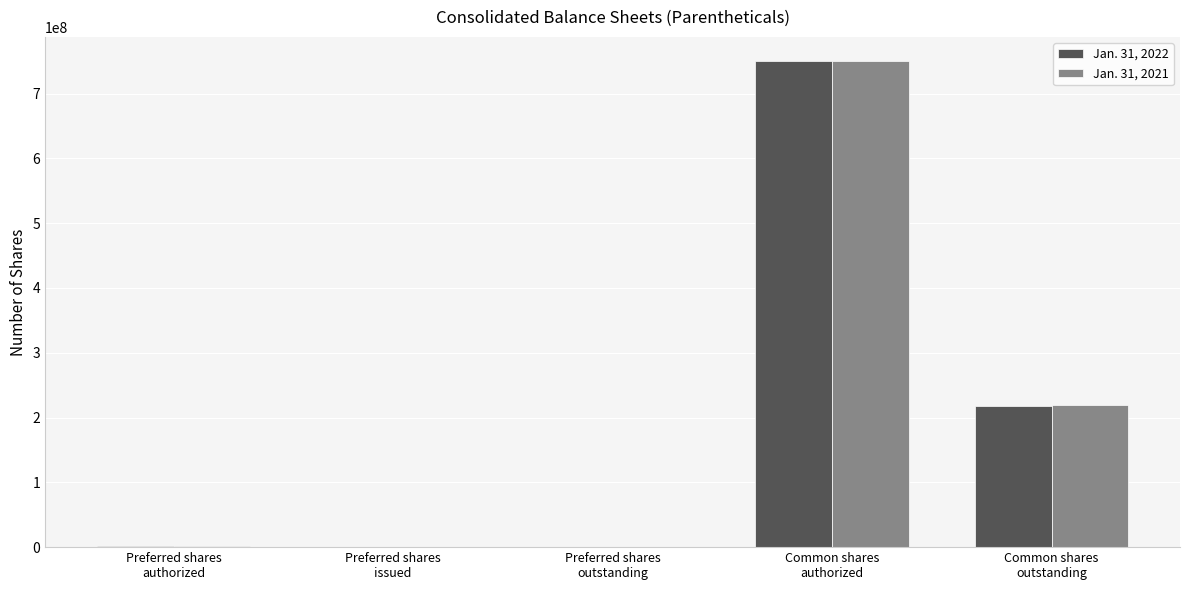

What is the maximum value shown in the chart?

750000000